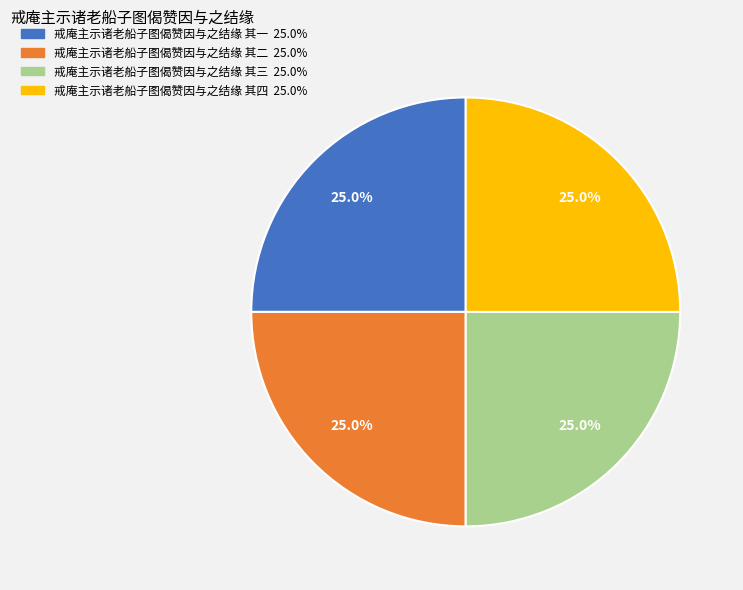

What is the total percentage of 戒庵主示诸老船子图偈赞因与之结缘 其三 and 戒庵主示诸老船子图偈赞因与之结缘 其四?

50.0%